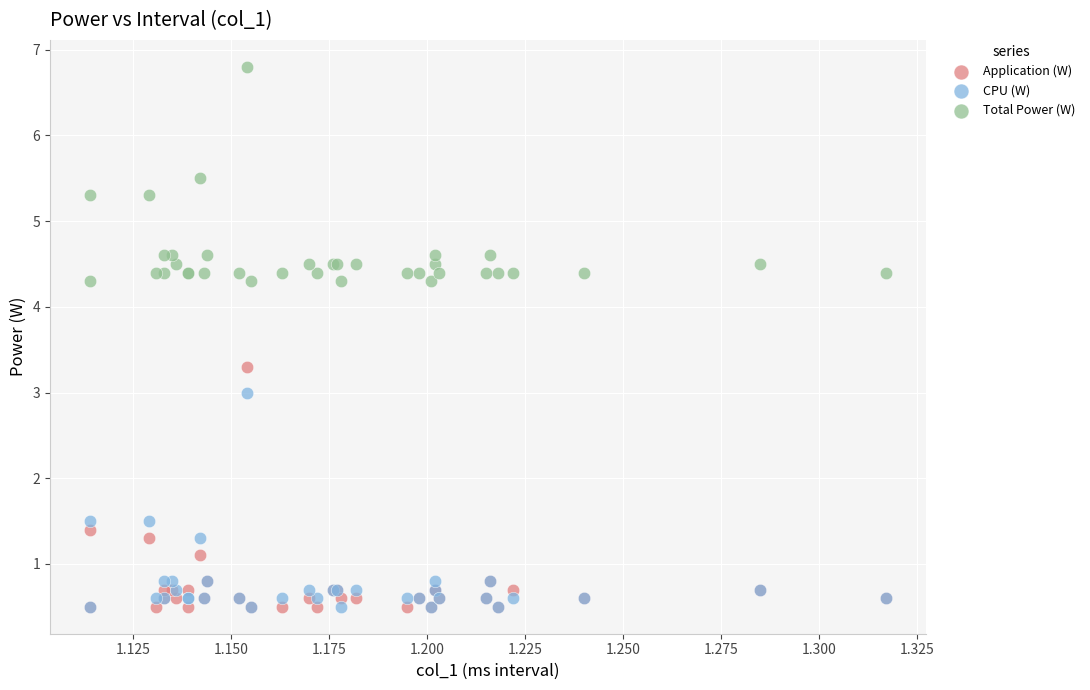

Which series contains the highest Y value?

Total Power (W)